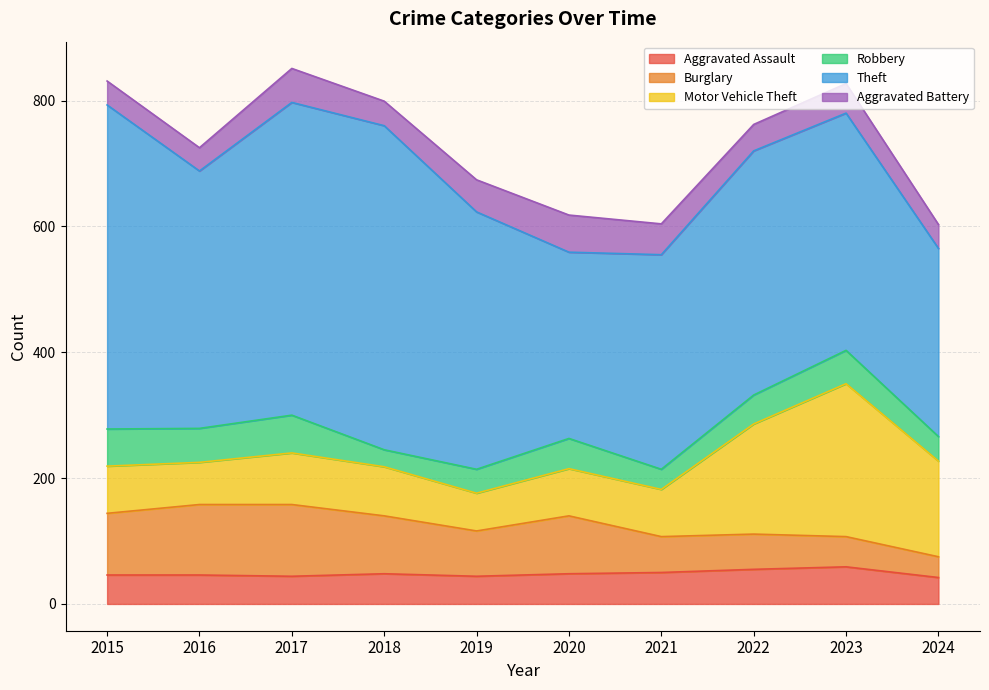

What is the average value of the Aggravated Assault series?

48